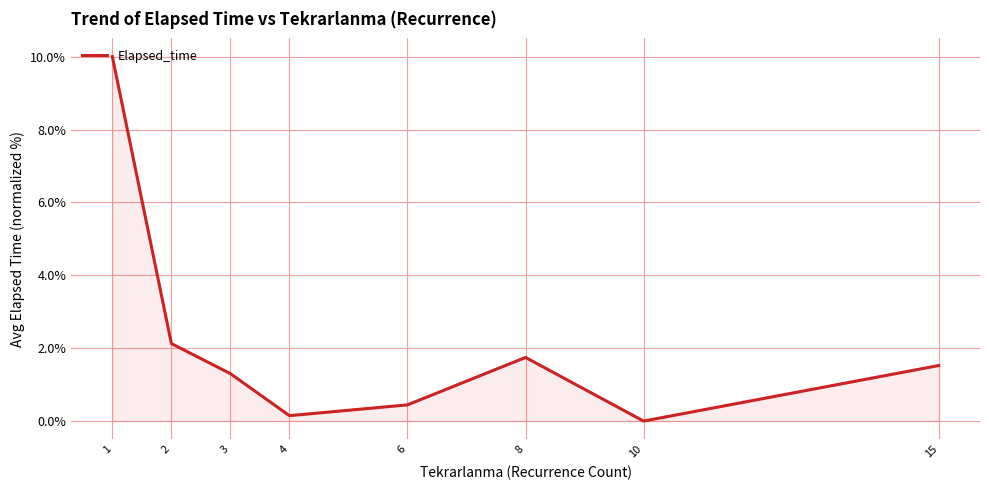

Reading left to right, transcribe all the data shown in this chart.

10.0	2.1	1.3	0.1	0.4	1.7	0.0	1.5